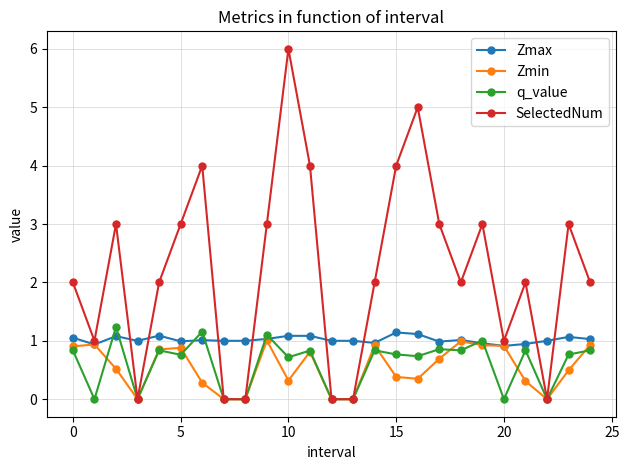

After their last crossing, which series has the higher values: SelectedNum or Zmax?

SelectedNum